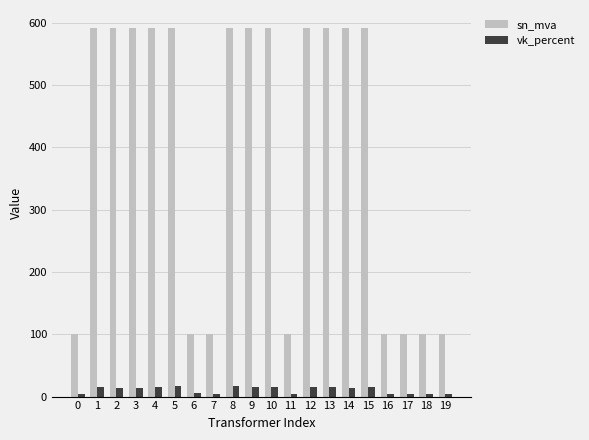

Which series has the largest range (max minus min)?

sn_mva